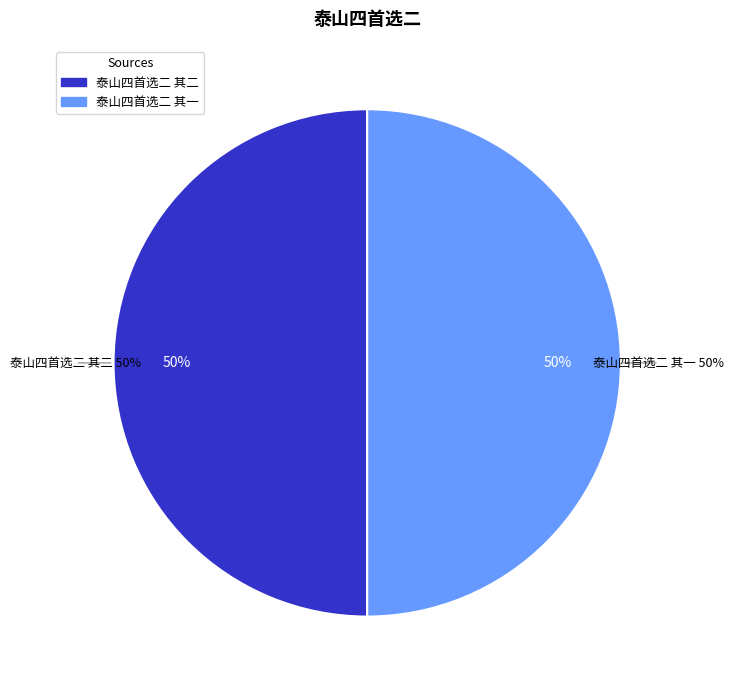

To the nearest percent, what percentage of the pie is 泰山四首选二 其二?

50%